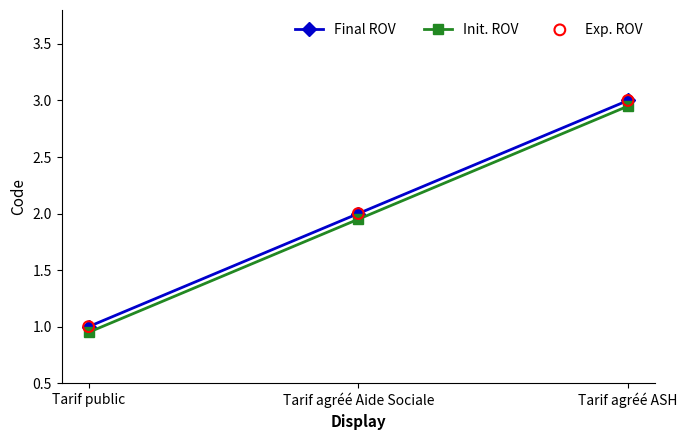

At which category is the sum across all series the highest?

Tarif agréé ASH